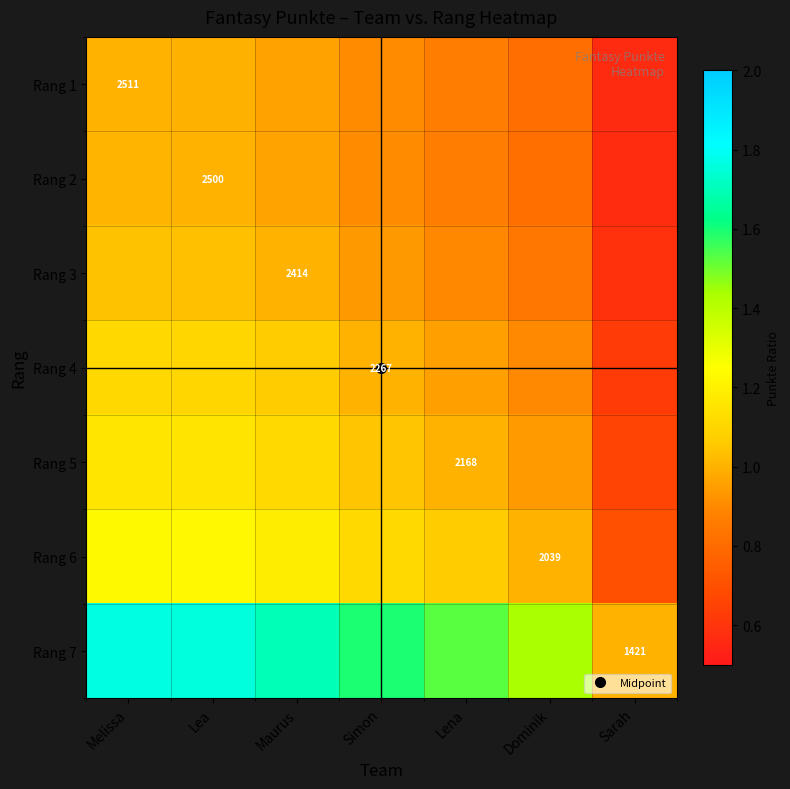

How many values in the Rang 4 series are below 1?

3